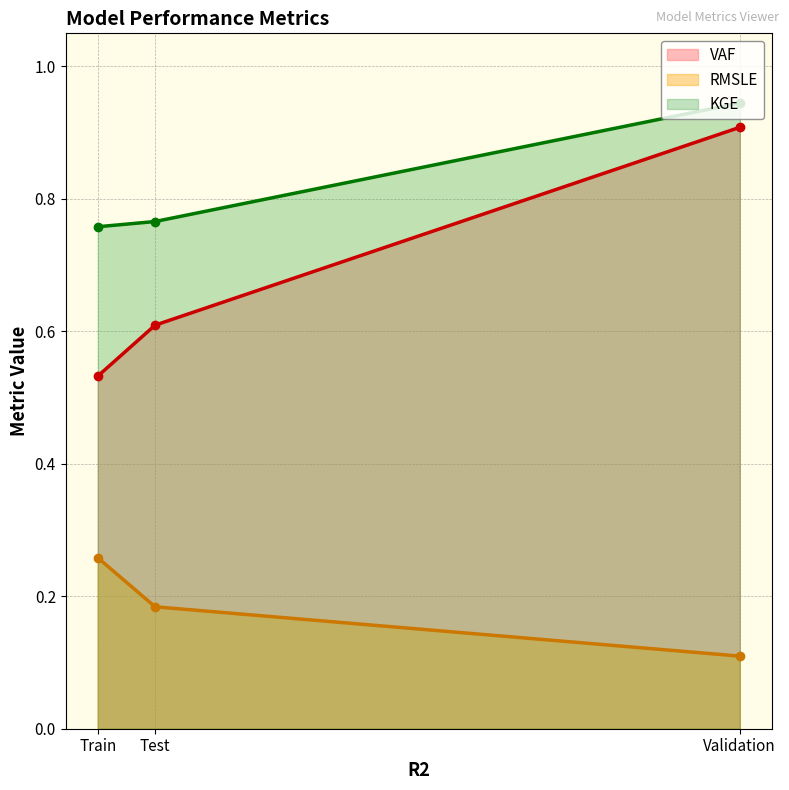

Which series has the largest range (max minus min)?

VAF